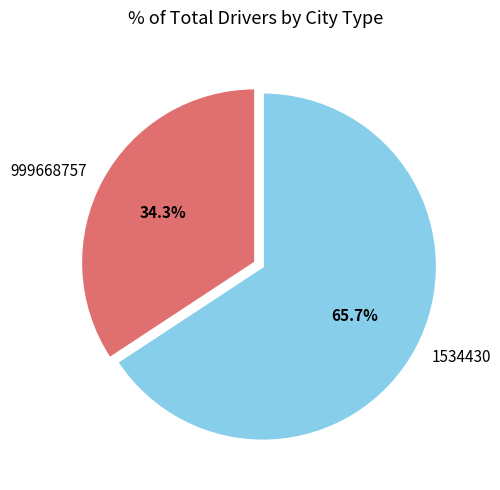

What portion of the pie excludes 1534430?

34.3%